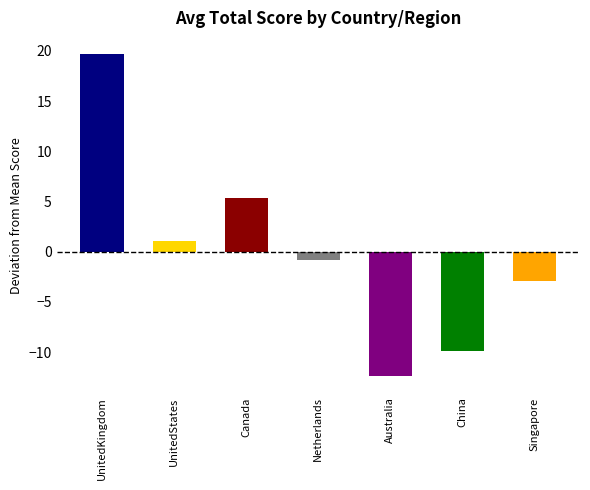

Which category has the lowest value across all series?

Australia